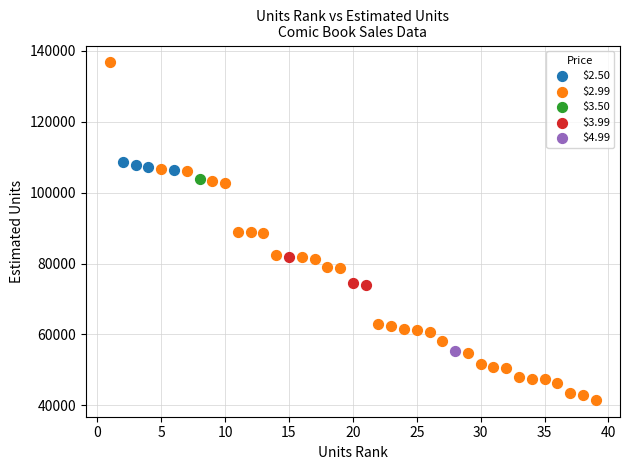

Which series contains the highest Y value?

$2.99